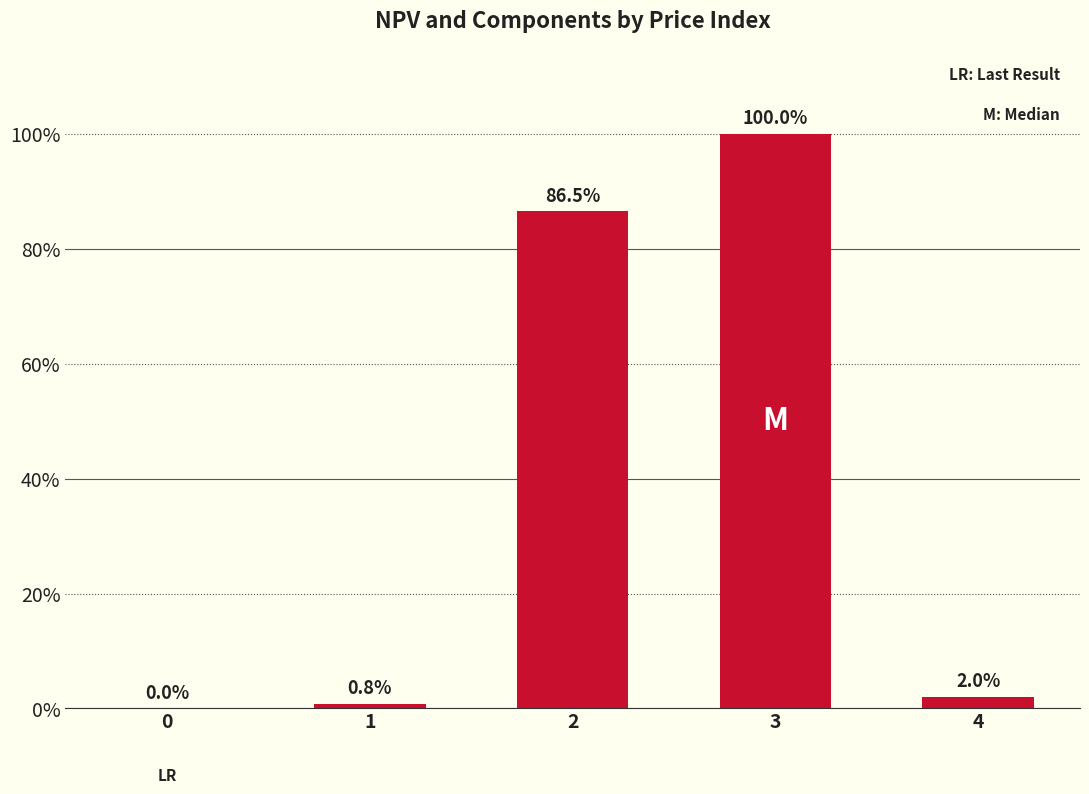

Rank the categories by value from highest to lowest.

3, 2, 4, 1, 0